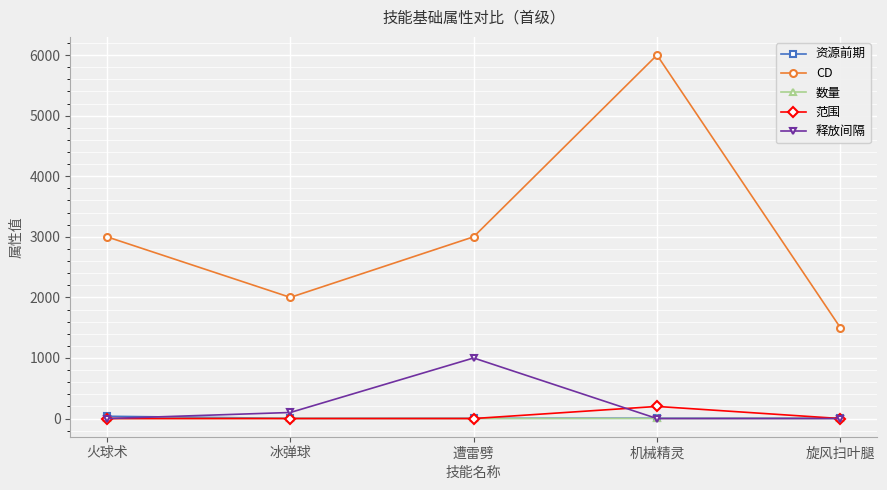

True or false: CD has more than 0 points higher than both neighbors.

True